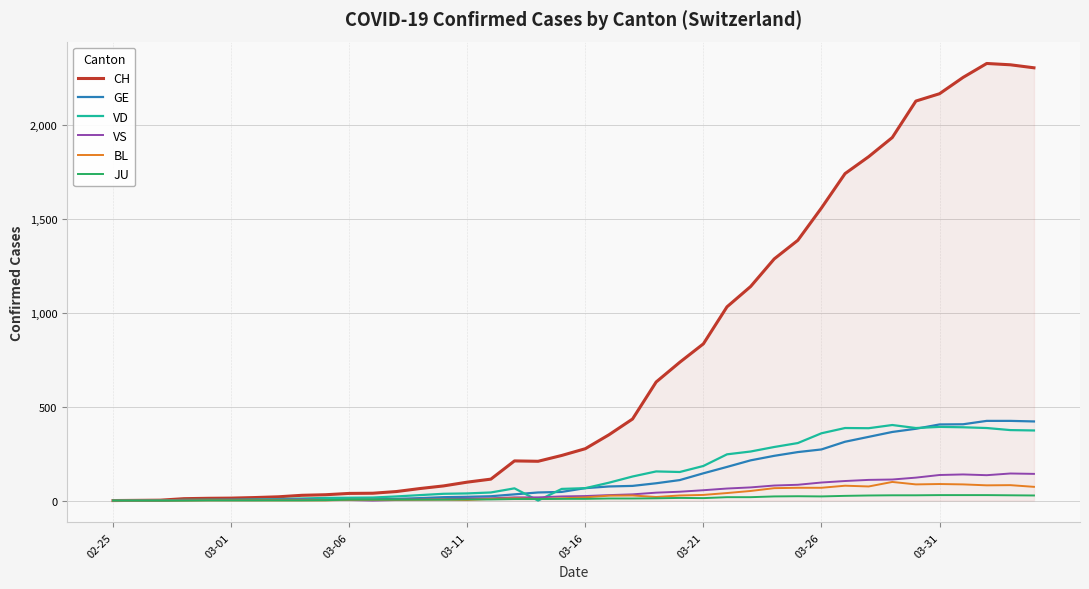

Which series has the largest range (max minus min)?

CH